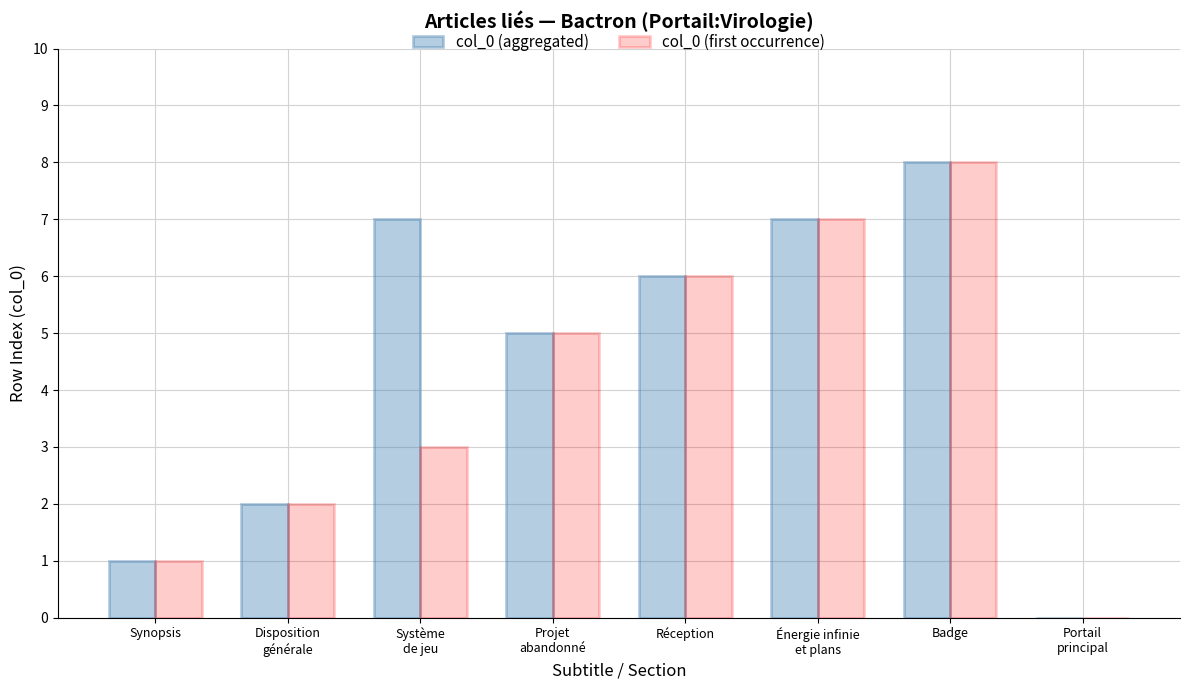

The col_0 (first occurrence) series shows 8 at Badge. True or false?

True